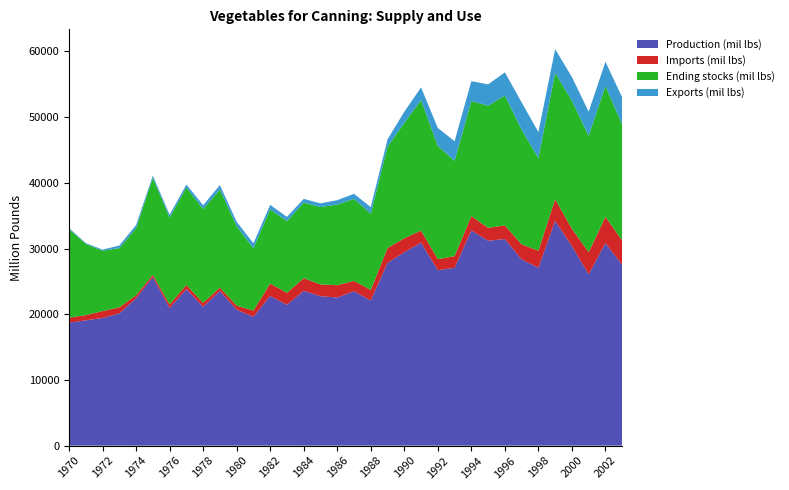

Reading left to right, transcribe all the data shown in this chart.

Production (mil lbs): 1970=18709.8	1971=19069.8	1972=19426.7	1973=20128.9	1974=22416.3	1975=25628.5	1976=20927.7	1977=23813.0	1978=21129.5	1979=23544.8	1980=20683.8	1981=19614.0	1982=22787.5	1983=21439.6	1984=23554.1	1985=22751.9	1986=22540.6	1987=23502.5	1988=22088.4	1989=27818.8	1990=29429.2	1991=30891.3	1992=26702.5	1993=27061.2	1994=32752.1	1995=31187.4	1996=31444.0	1997=28354.5	1998=27072.9	1999=34215.0	2000=30370.3	2001=26075.0	2002=30843.3	2003=27517.8
Imports (mil lbs): 1970=765.2	1971=791.5	1972=1048.1	1973=916.0	1974=464.5	1975=380.4	1976=561.6	1977=645.4	1978=590.2	1979=514.7	1980=622.4	1981=947.9	1982=1880.7	1983=1816.8	1984=1925.1	1985=1787.6	1986=1878.4	1987=1577.4	1988=1598.4	1989=2259.2	1990=2137.4	1991=1838.2	1992=1679.9	1993=1781.5	1994=2182.8	1995=1962.8	1996=2075.5	1997=2277.4	1998=2597.8	1999=3288.8	2000=2636.4	2001=3364.9	2002=3976.5	2003=3698.3
Ending stocks (mil lbs): 1970=13490.1	1971=10832.1	1972=9201.4	1973=9013.7	1974=10215.6	1975=14731.6	1976=13226.1	1977=14826.7	1978=14318.9	1979=14914.2	1980=12098.6	1981=9466.6	1982=11310.9	1983=10910.0	1984=11506.4	1985=11783.7	1986=12277.4	1987=12474.2	1988=11618.2	1989=15429.4	1990=17565.3	1991=19863.5	1992=17242.2	1993=14514.9	1994=17534.1	1995=18584.7	1996=19764.3	1997=17462.6	1998=14082.4	1999=19228.3	2000=19494.8	2001=17722.5	2002=19904.9	2003=17647.5
Exports (mil lbs): 1970=159.3	1971=134.9	1972=160.6	1973=401.5	1974=479.5	1975=354.8	1976=417.5	1977=458.4	1978=558.2	1979=680.9	1980=673.9	1981=769.9	1982=669.2	1983=654.5	1984=571.4	1985=557.6	1986=666.3	1987=774.7	1988=1004.2	1989=1115.5	1990=1689.6	1991=1944.8	1992=2732.8	1993=2978.7	1994=3009.1	1995=3257.4	1996=3535.0	1997=4156.1	1998=3969.7	1999=3620.0	2000=3604.1	2001=3669.7	2002=3717.5	2003=4139.7